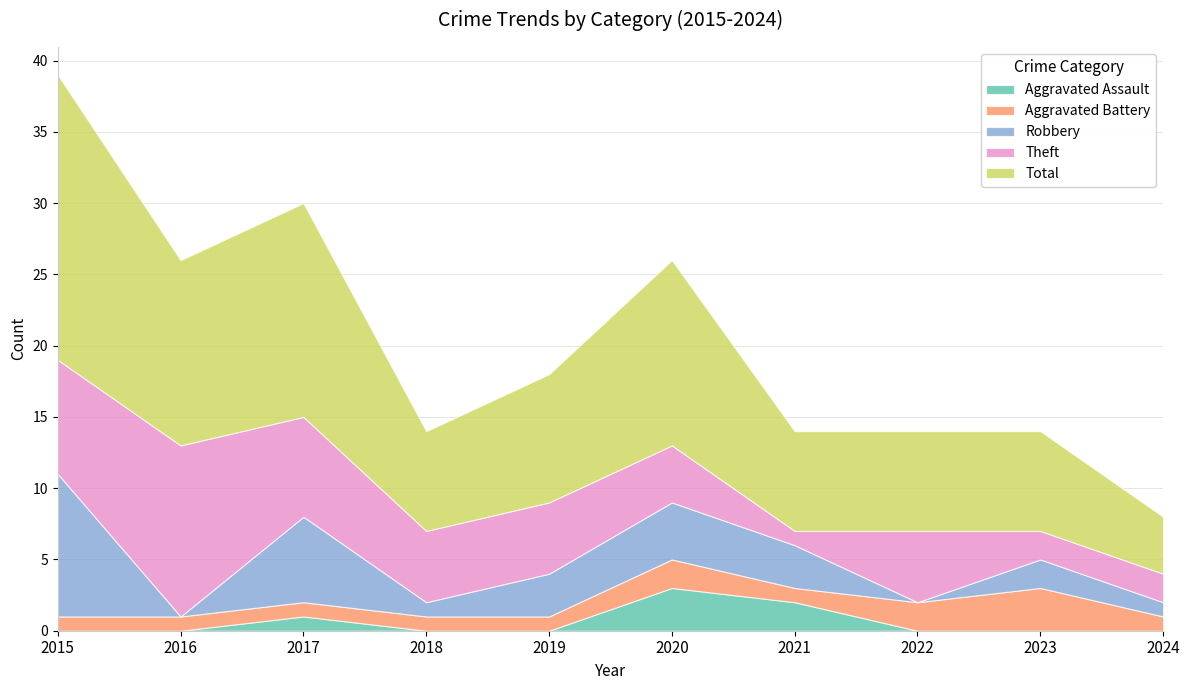

How many data points in Robbery are less than 3?

5